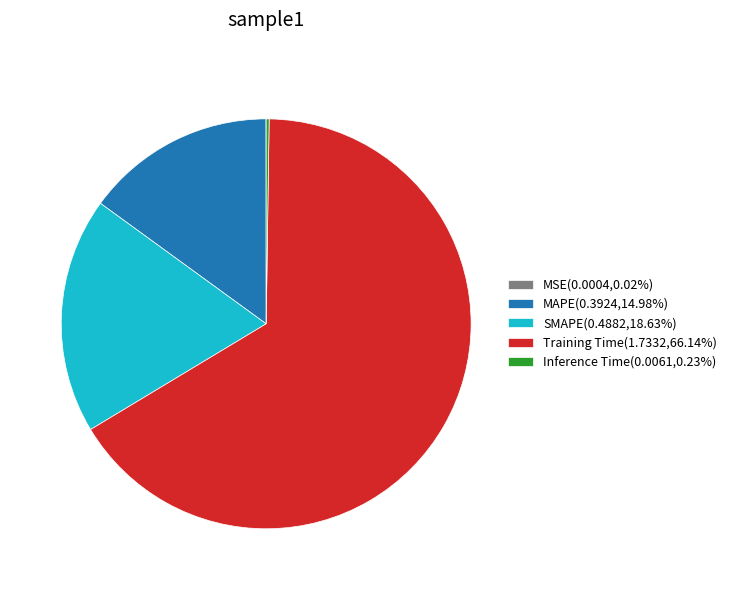

Do SMAPE(0.4882,18.63%) and Training Time(1.7332,66.14%) together represent more than half of the pie?

Yes